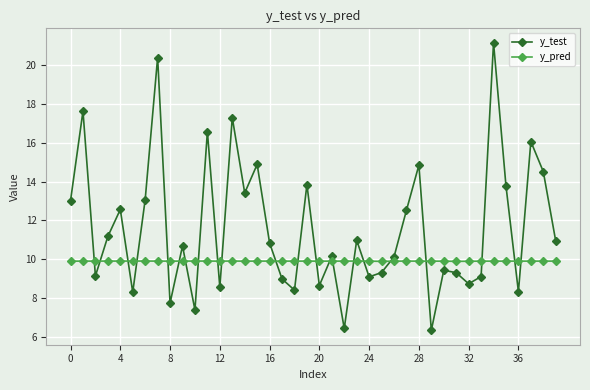

What is the greatest value displayed?

21.2